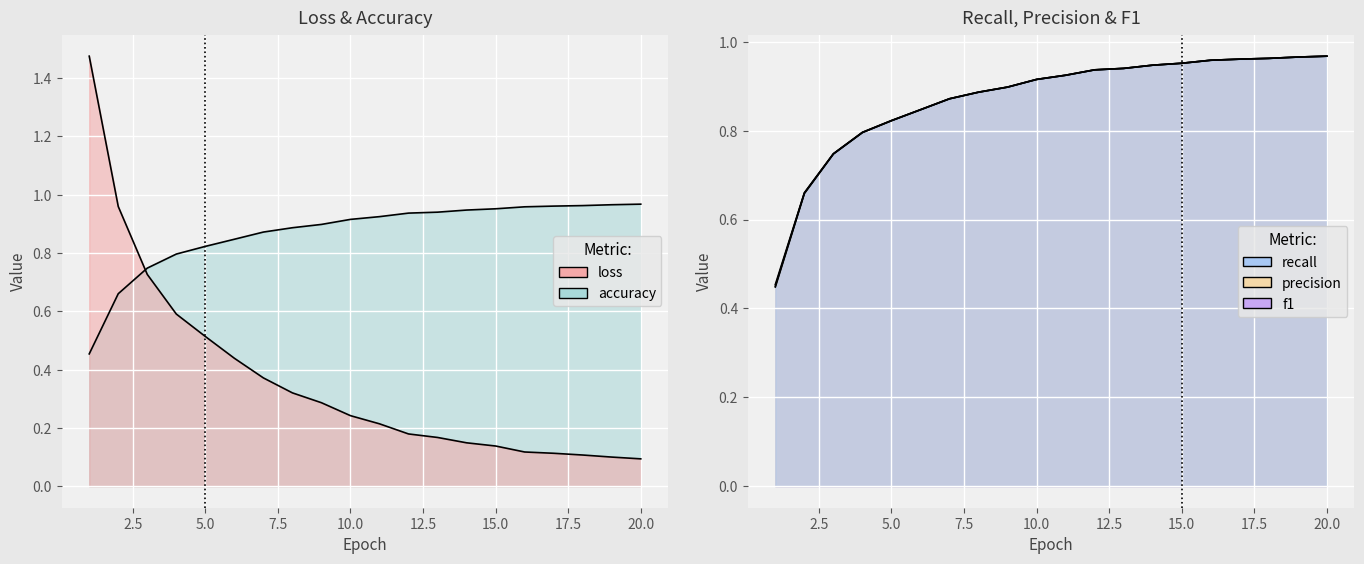

What is the difference between the loss values at 14 and 8?

0.2